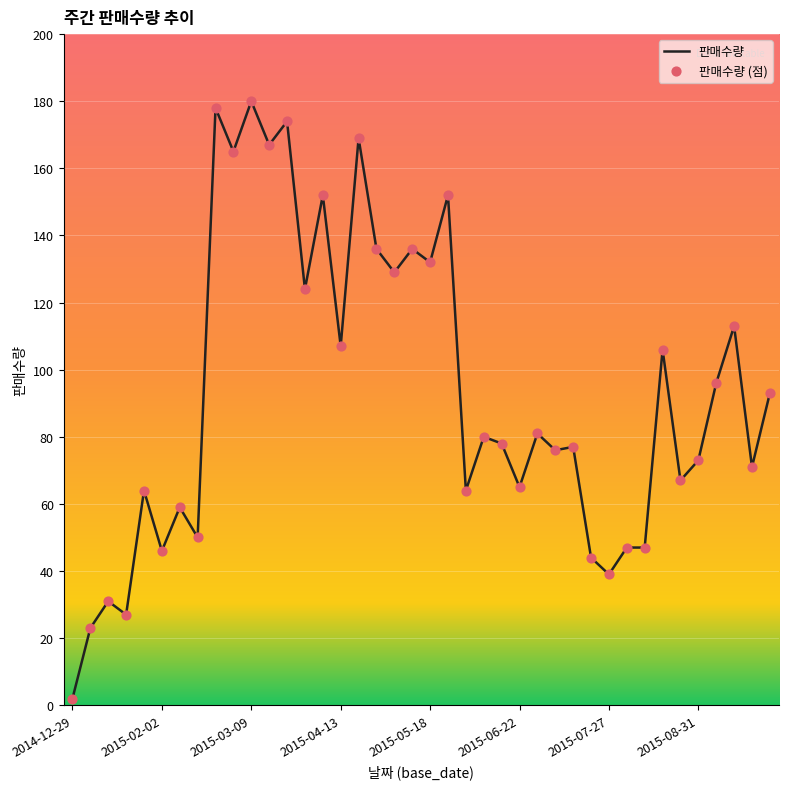

What is the maximum value shown in the chart?

180